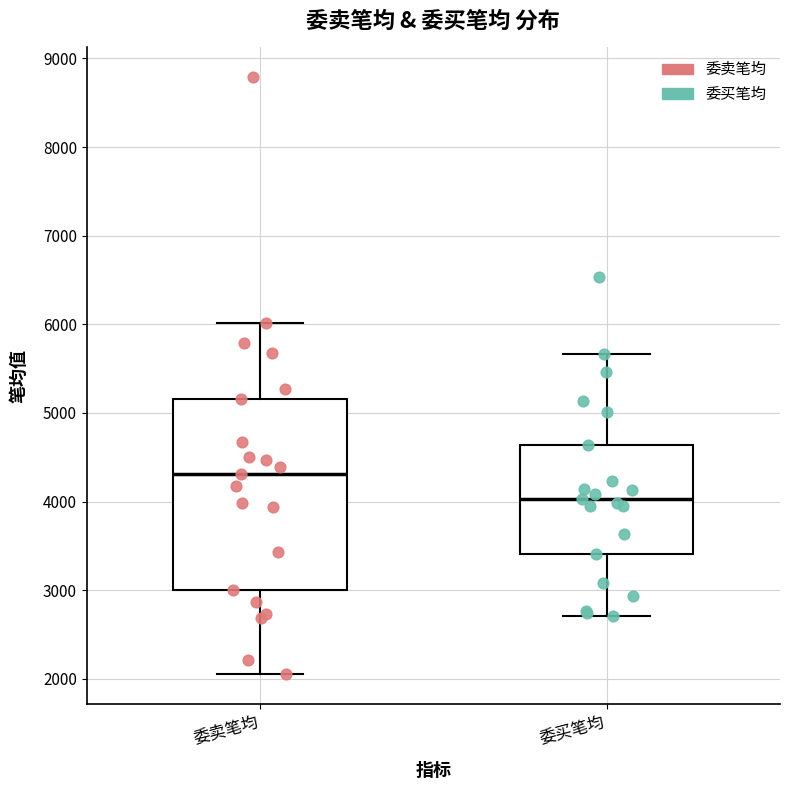

Where is the upper edge of the box for 委买笔均 on the y-axis? The values are not printed on the chart, so give them approximately, as read against the axis.

4600